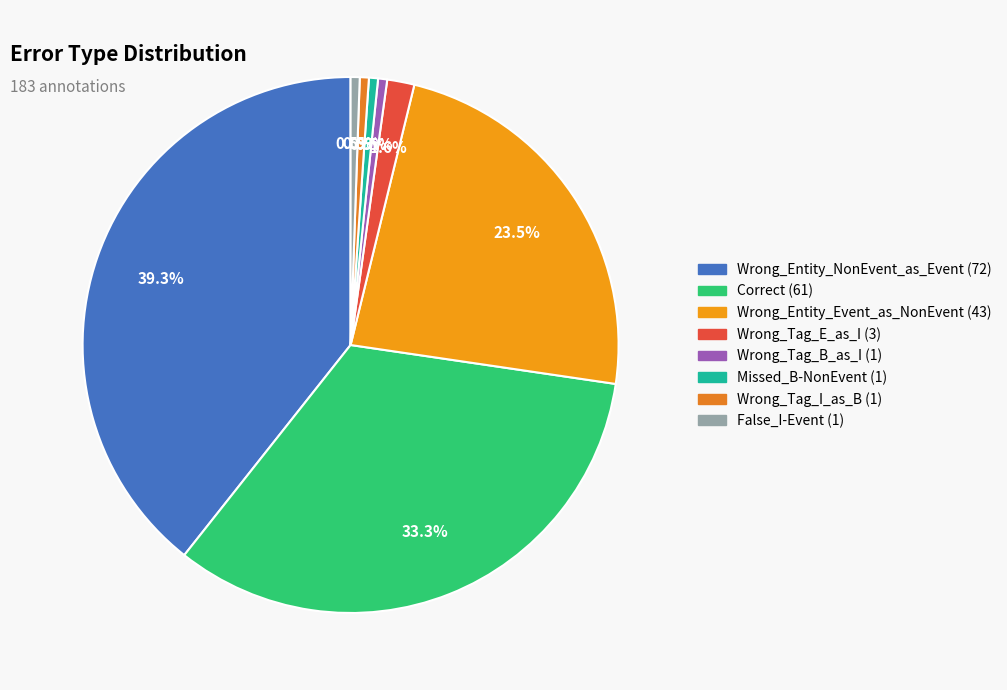

Does Wrong_Tag_B_as_I account for over 50% of the chart?

No